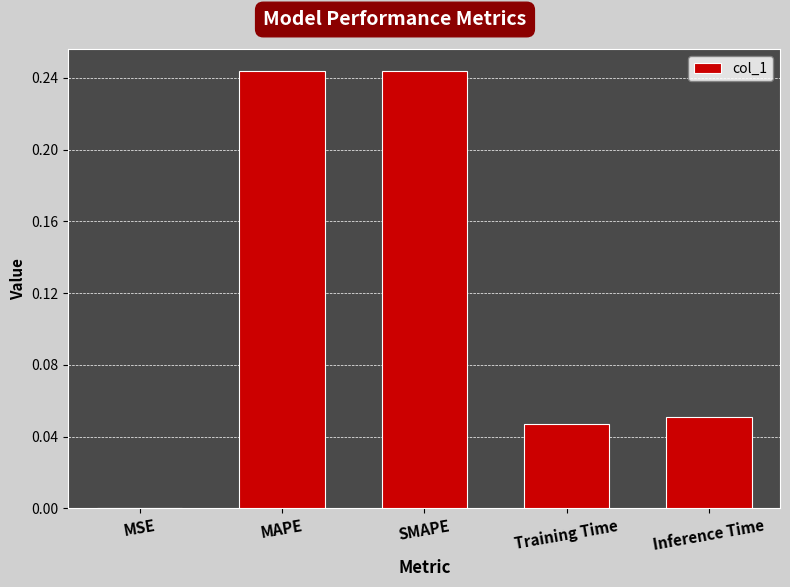

What is the sum of the values at Training Time and SMAPE?

0.3